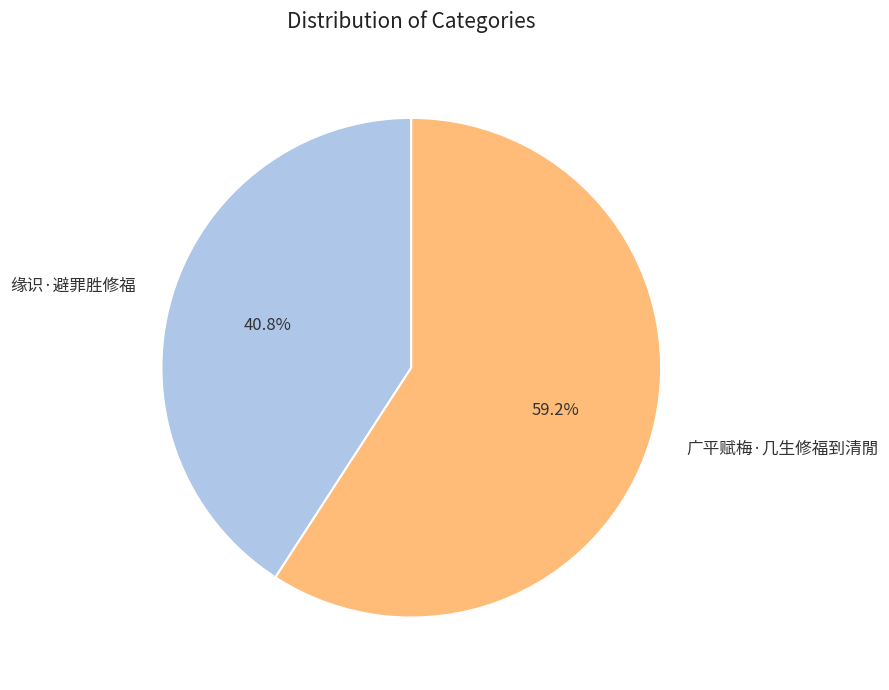

To the nearest percent, what portion does 广平赋梅·几生修福到清閒 represent?

59%